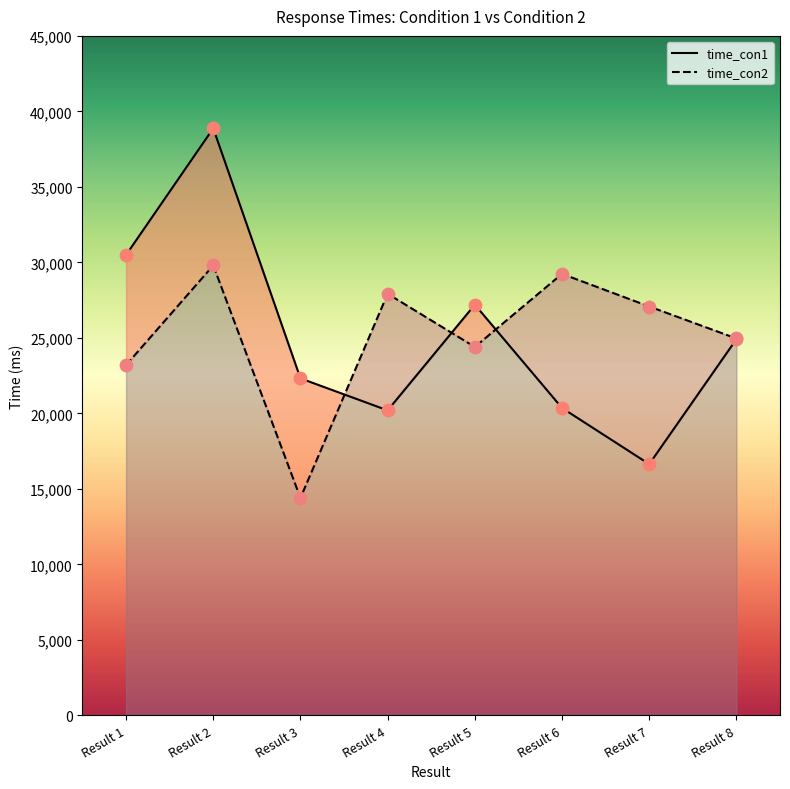

Which series has the largest Y range (max minus min)?

time_con1